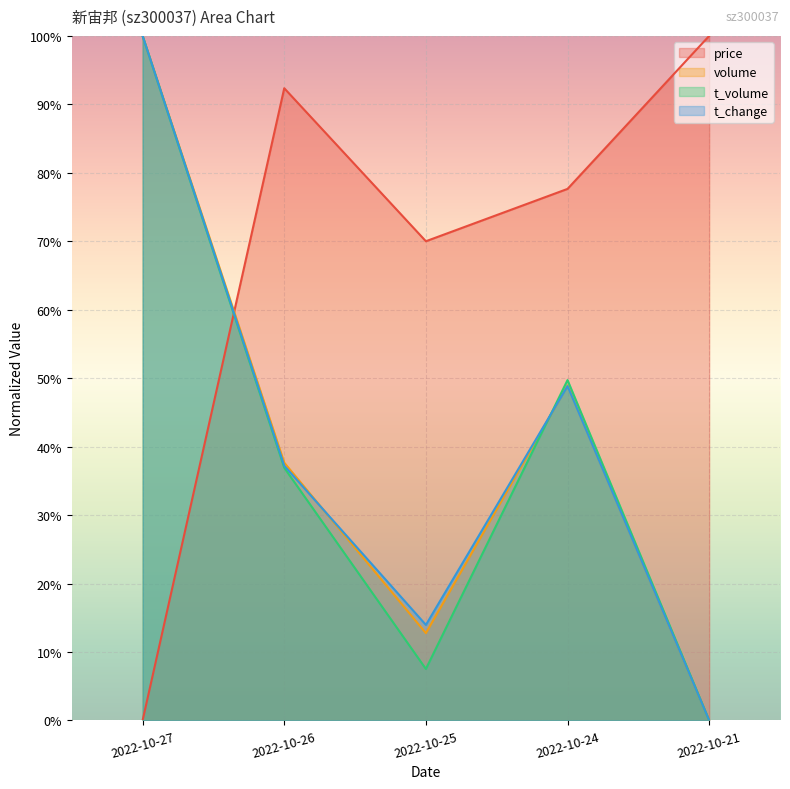

What is the total value across all series at 2022-10-26?

2.0